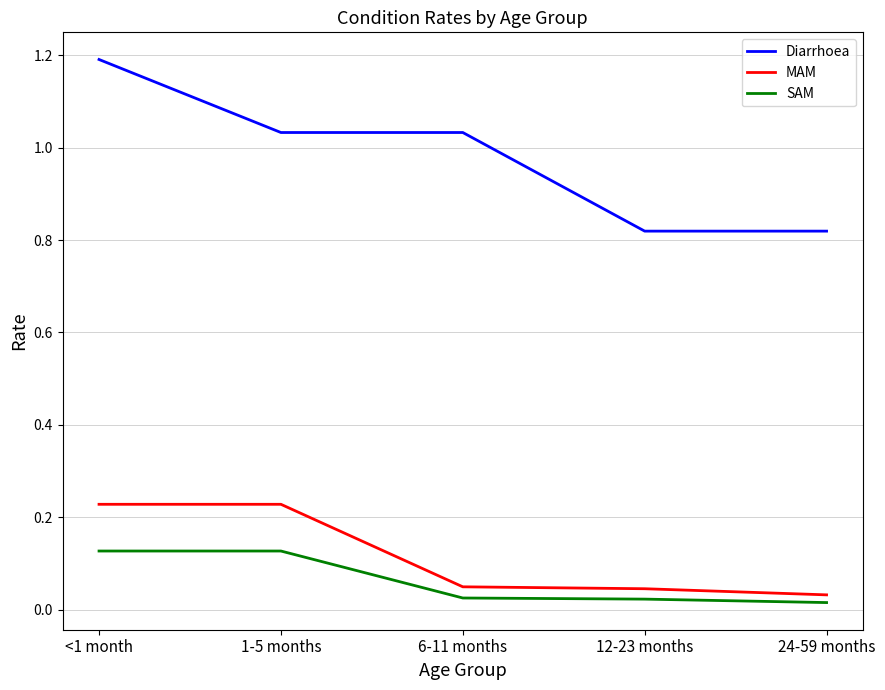

Which series has the widest spread of values?

Diarrhoea